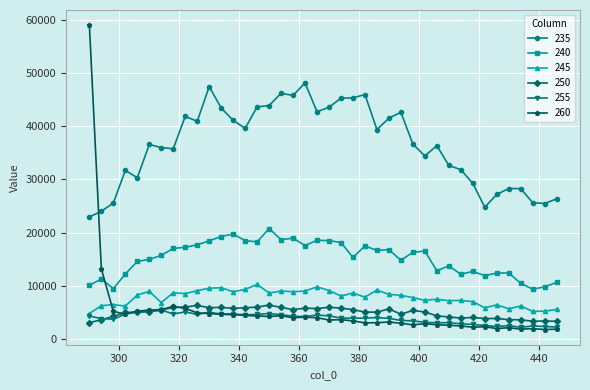

How many distinct data groups are displayed?

6